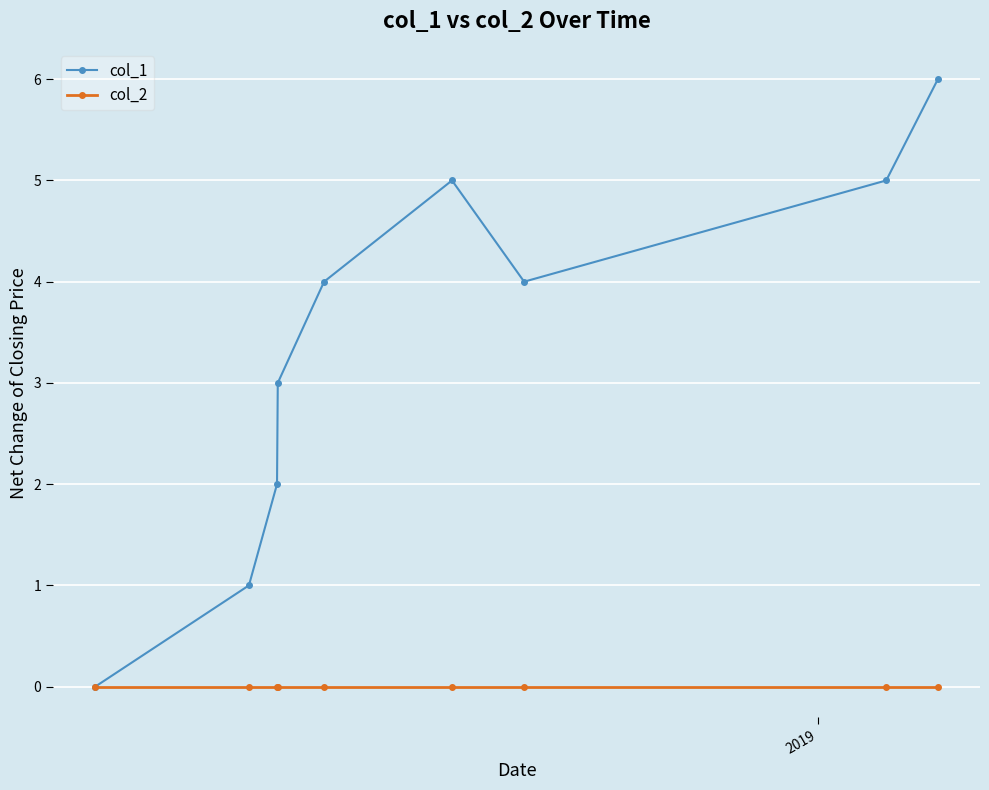

Which series has the widest spread of values?

col_1